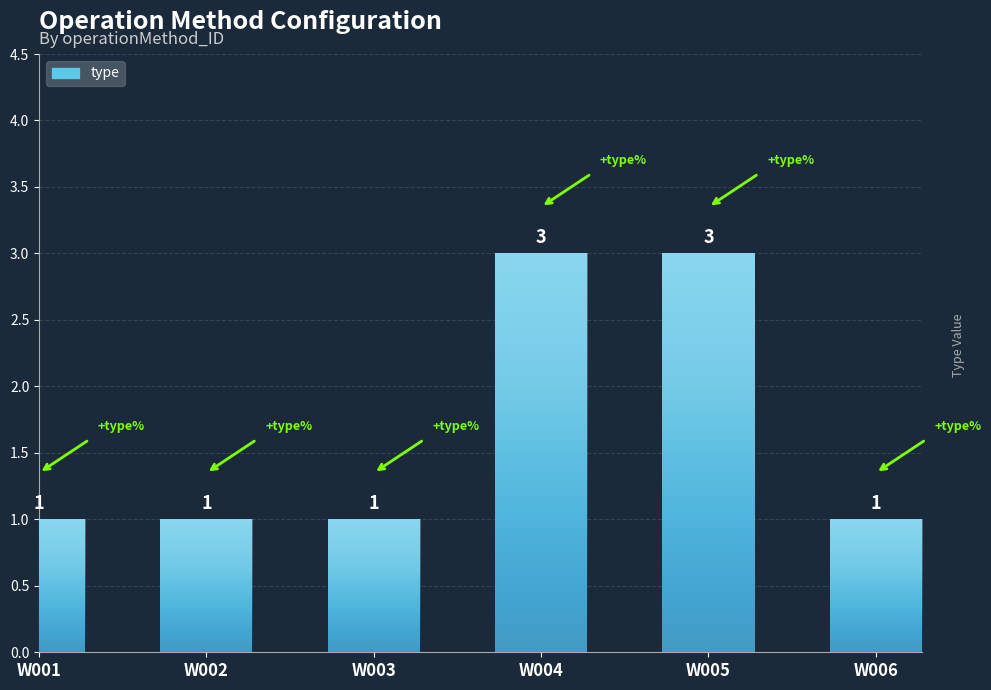

What is the change in value from W002 to W005?

+2